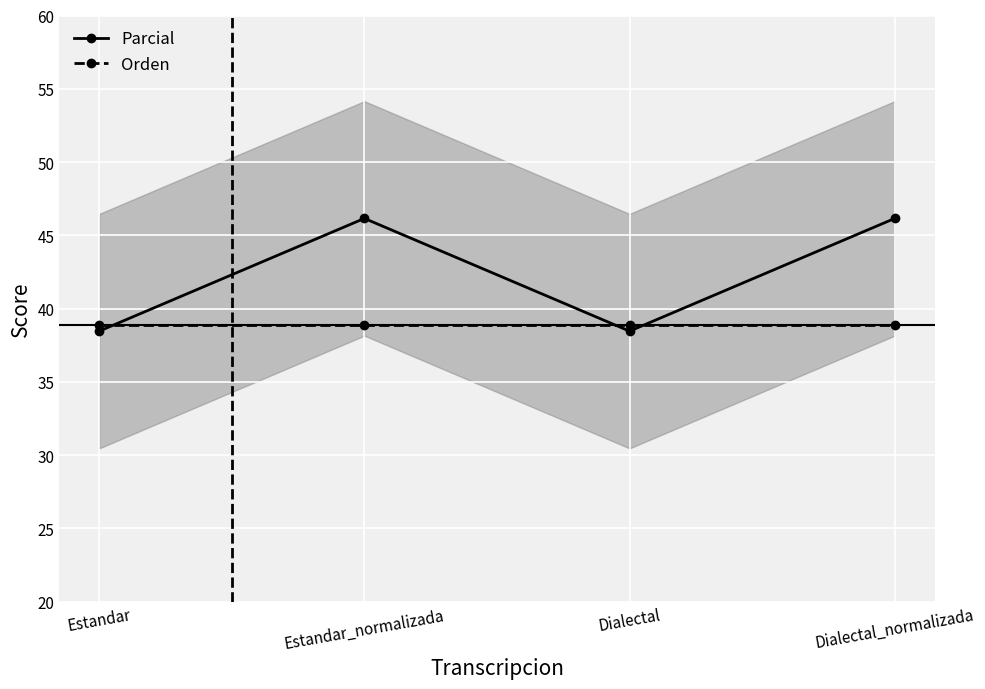

Where is Parcial nearest to the value 42?

Estandar